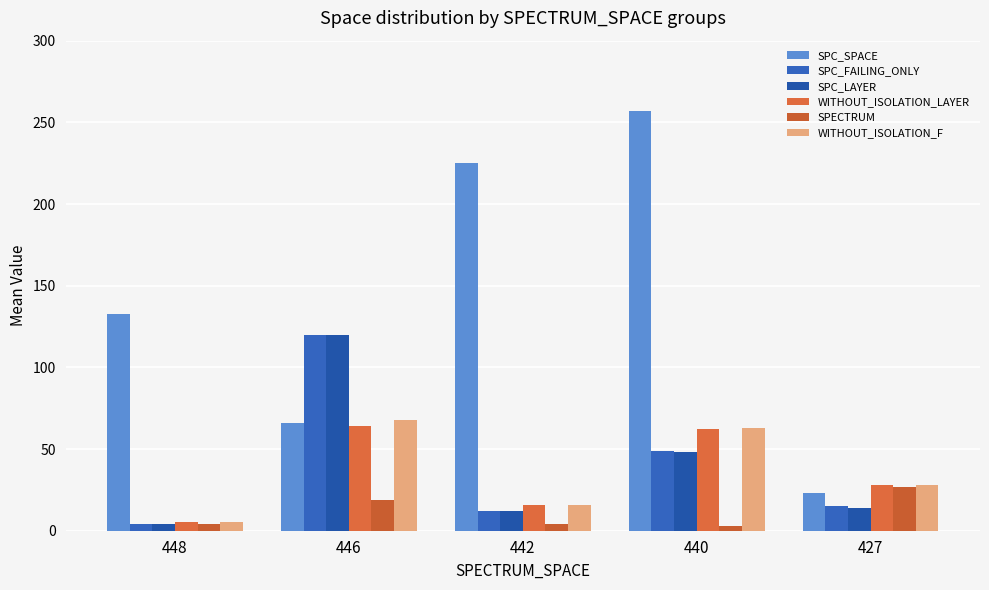

What is the average value of the WITHOUT_ISOLATION_F series?

36.0